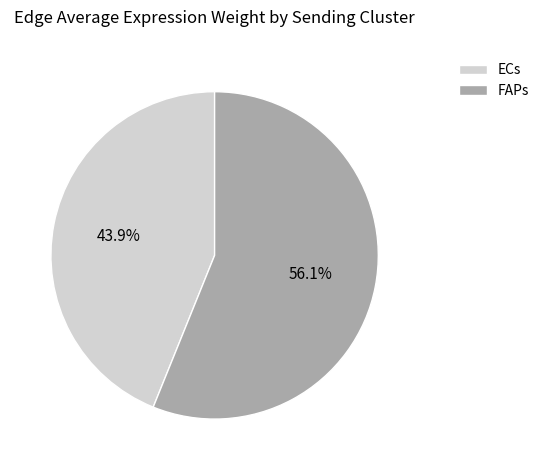

Rank the categories by value from lowest to highest.

ECs, FAPs